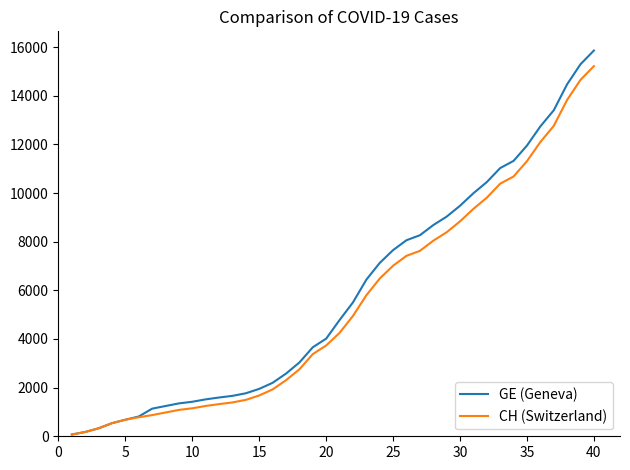

What is the maximum value shown in the chart?

15857